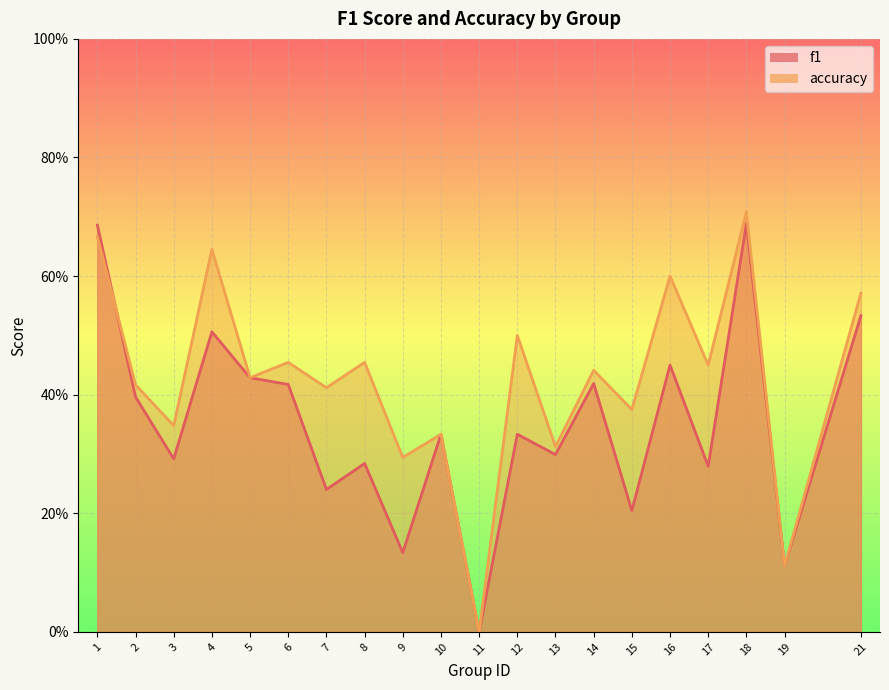

True or false: f1 has a value of 0.3 at 17.

True